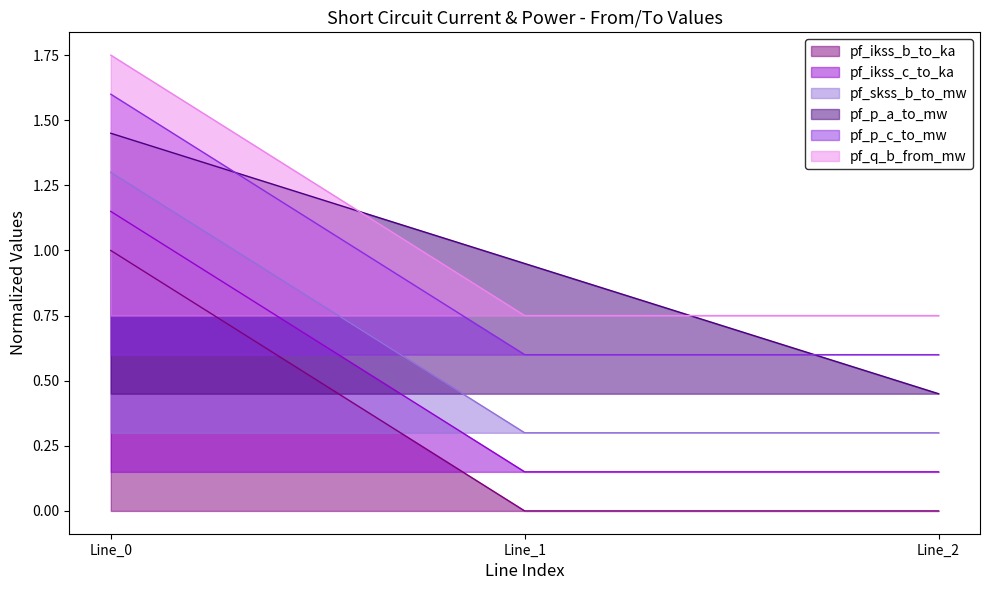

At how many categories does at least one series exceed 1?

1